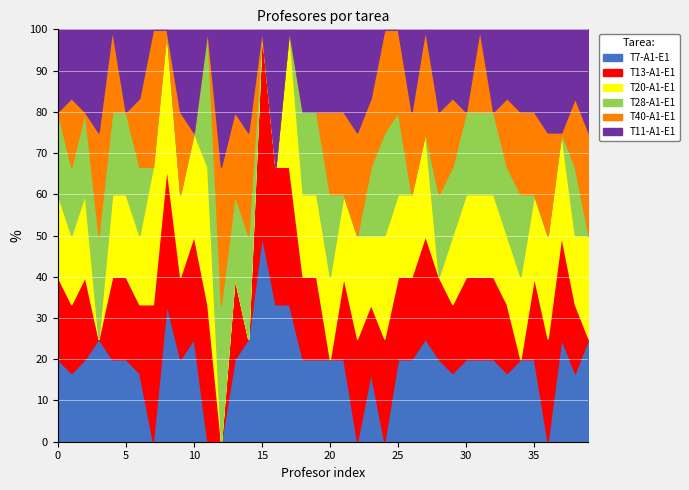

What is the sum of all T11-A1-E1 values?

30